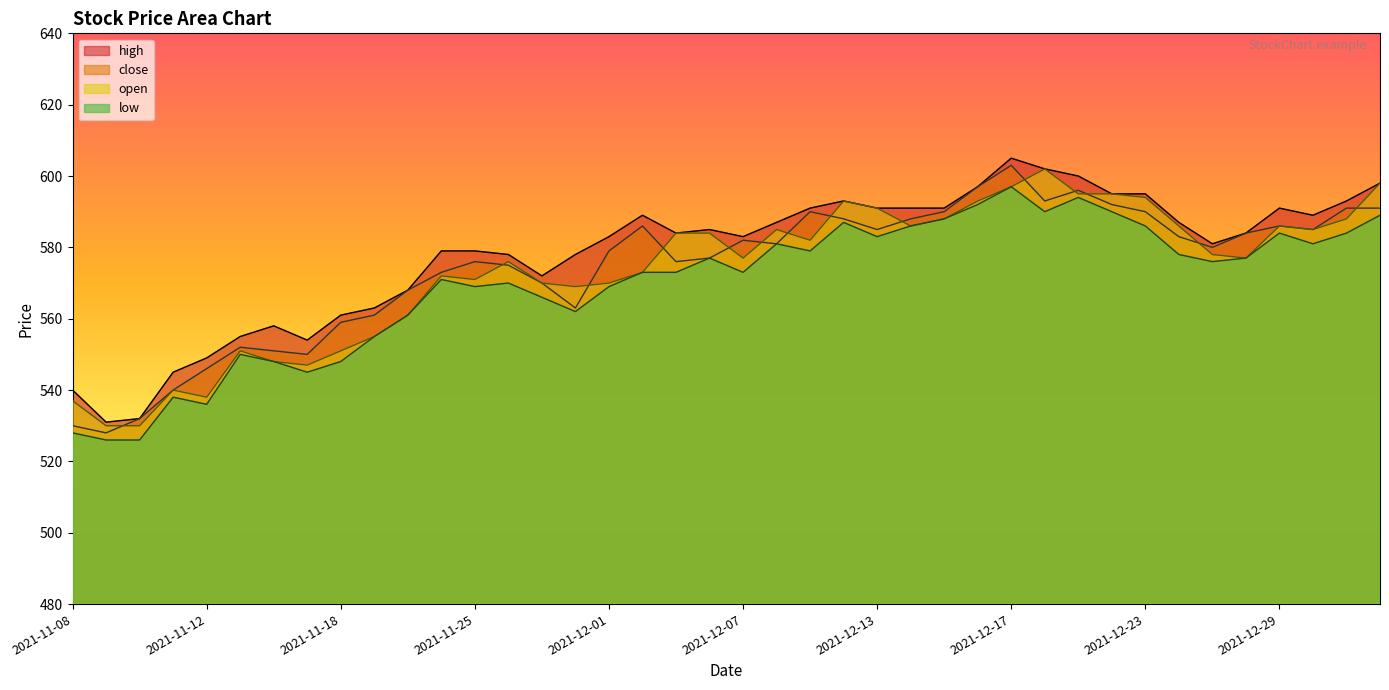

Reading right to left, transcribe all the data shown in this chart.

high: 598	593	589	591	584	581	587	595	595	600	602	605	597	591	591	591	593	591	587	583	585	584	589	583	578	572	578	579	579	568	563	561	554	558	555	549	545	532	531	540
close: 591	591	585	586	584	580	583	590	592	596	593	603	597	590	588	585	588	590	581	582	577	576	586	579	563	570	575	576	573	568	561	559	550	551	552	546	540	532	528	530
open: 598	588	585	586	577	578	586	594	595	595	602	597	593	588	586	591	593	582	585	577	584	584	573	570	569	570	576	571	572	561	555	551	547	548	551	538	540	530	530	537
low: 589	584	581	584	577	576	578	586	590	594	590	597	592	588	586	583	587	579	581	573	577	573	573	569	562	566	570	569	571	561	555	548	545	548	550	536	538	526	526	528